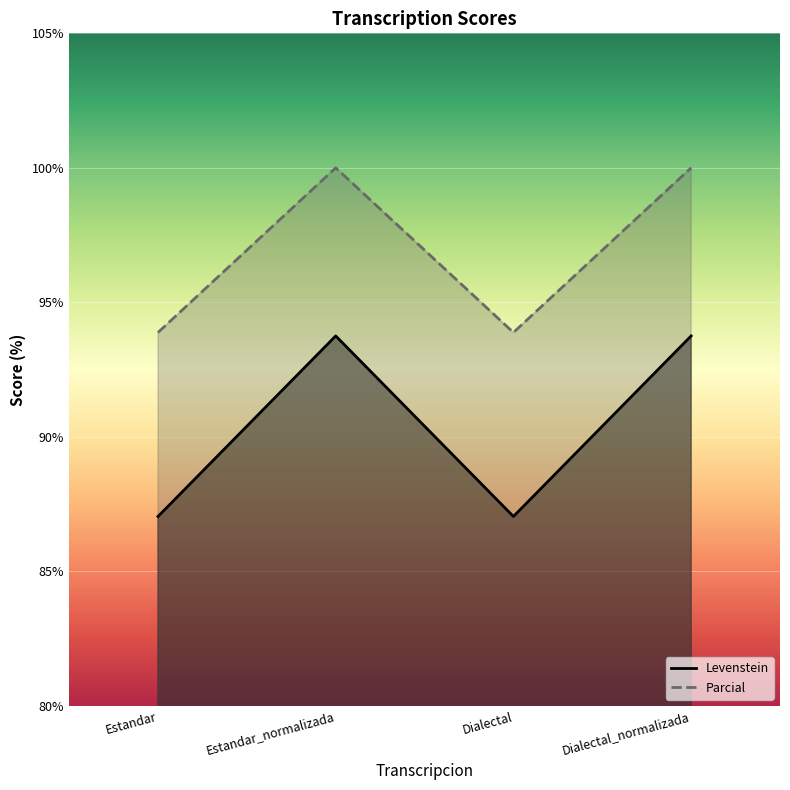

True or false: Parcial and Levenstein intersect in this chart.

False